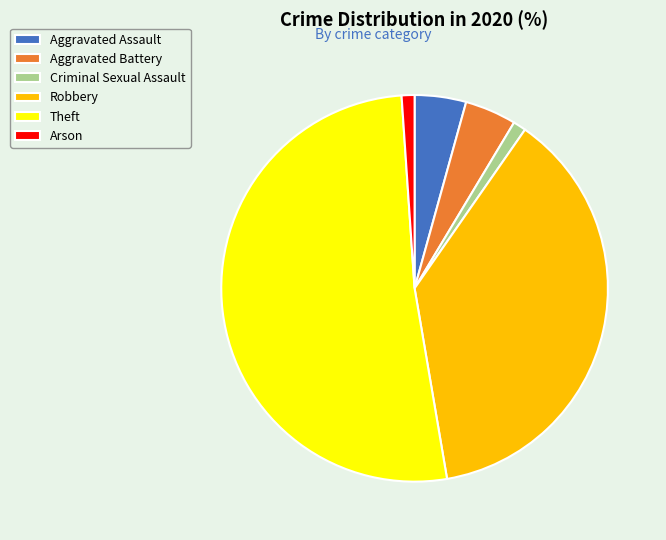

Which slice is the largest?

Theft